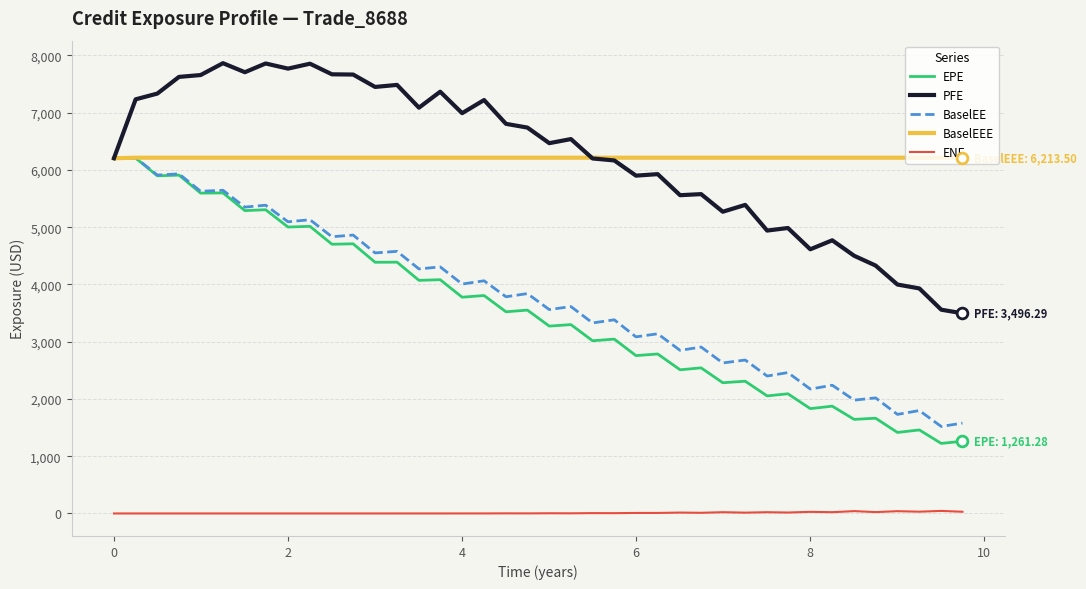

Which series has the widest spread of values?

EPE